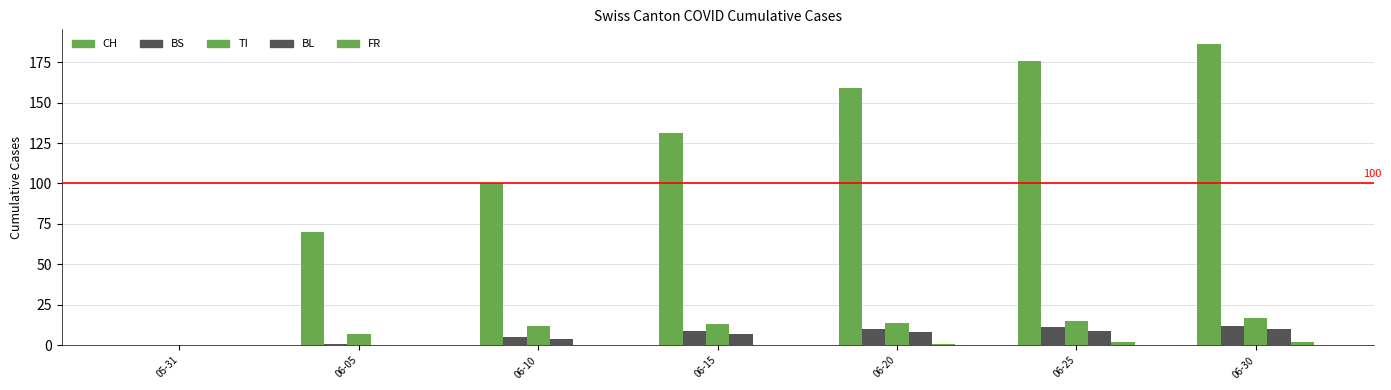

Does the chart contain stacked bars?

No